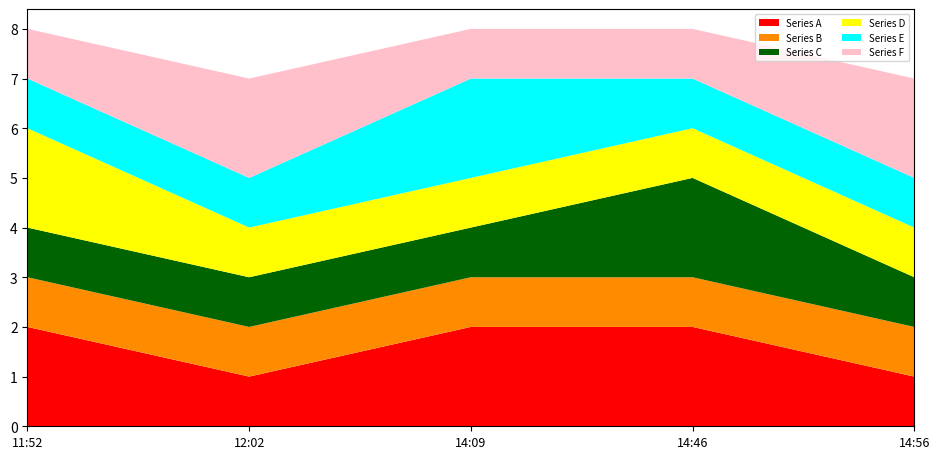

Reading left to right, what are all the values shown in this chart?

Series A: 2019-11-30 11:52:00=2	2019-11-30 12:02:00=1	2019-11-30 14:09:00=2	2019-11-30 14:46:00=2	2019-11-30 14:56:00=1
Series B: 2019-11-30 11:52:00=1	2019-11-30 12:02:00=1	2019-11-30 14:09:00=1	2019-11-30 14:46:00=1	2019-11-30 14:56:00=1
Series C: 2019-11-30 11:52:00=1	2019-11-30 12:02:00=1	2019-11-30 14:09:00=1	2019-11-30 14:46:00=2	2019-11-30 14:56:00=1
Series D: 2019-11-30 11:52:00=2	2019-11-30 12:02:00=1	2019-11-30 14:09:00=1	2019-11-30 14:46:00=1	2019-11-30 14:56:00=1
Series E: 2019-11-30 11:52:00=1	2019-11-30 12:02:00=1	2019-11-30 14:09:00=2	2019-11-30 14:46:00=1	2019-11-30 14:56:00=1
Series F: 2019-11-30 11:52:00=1	2019-11-30 12:02:00=2	2019-11-30 14:09:00=1	2019-11-30 14:46:00=1	2019-11-30 14:56:00=2